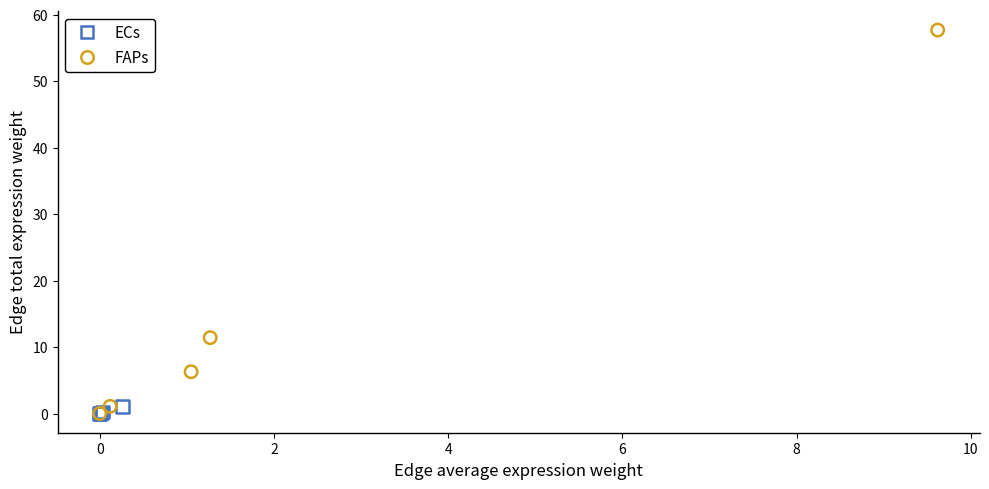

Which series contains the highest Y value?

FAPs